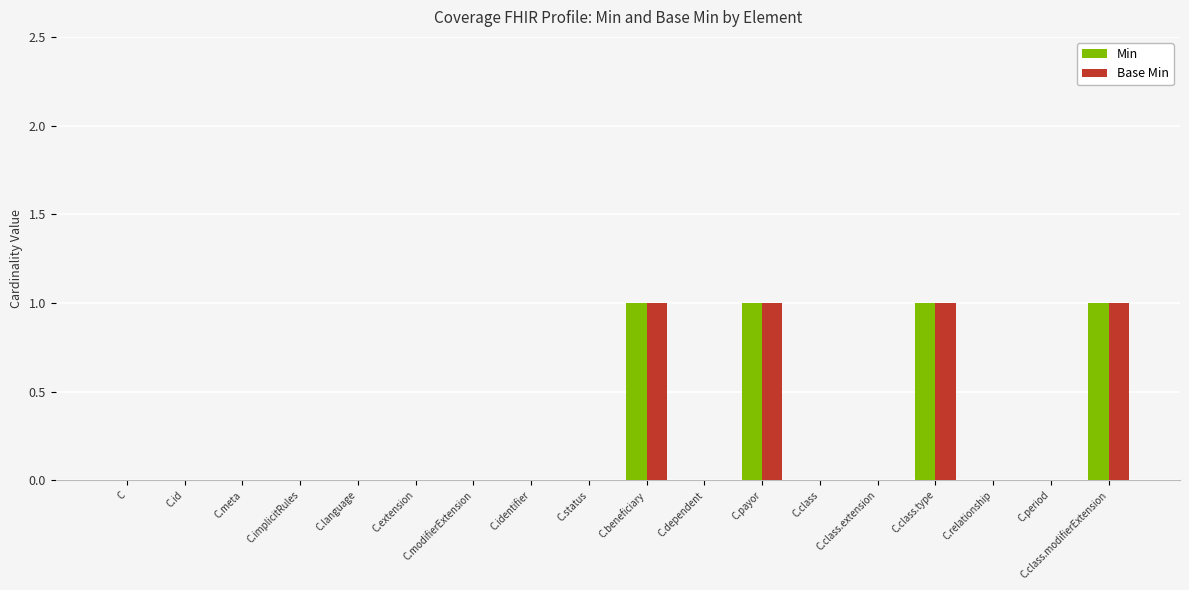

The value of Base Min at C.status is 0. True or false?

True